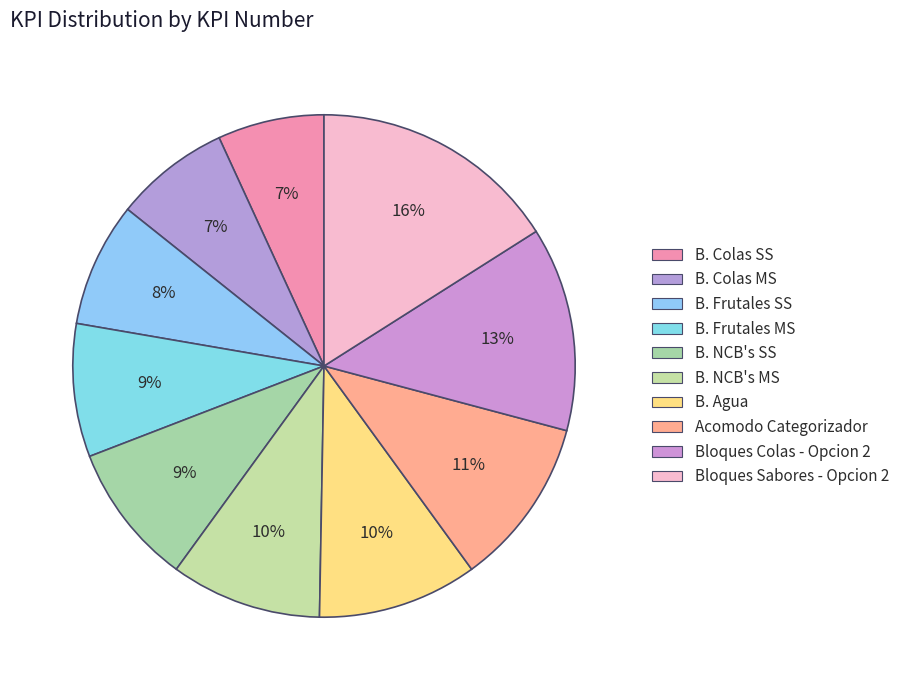

Which category has the smallest portion of the pie?

B. Colas SS